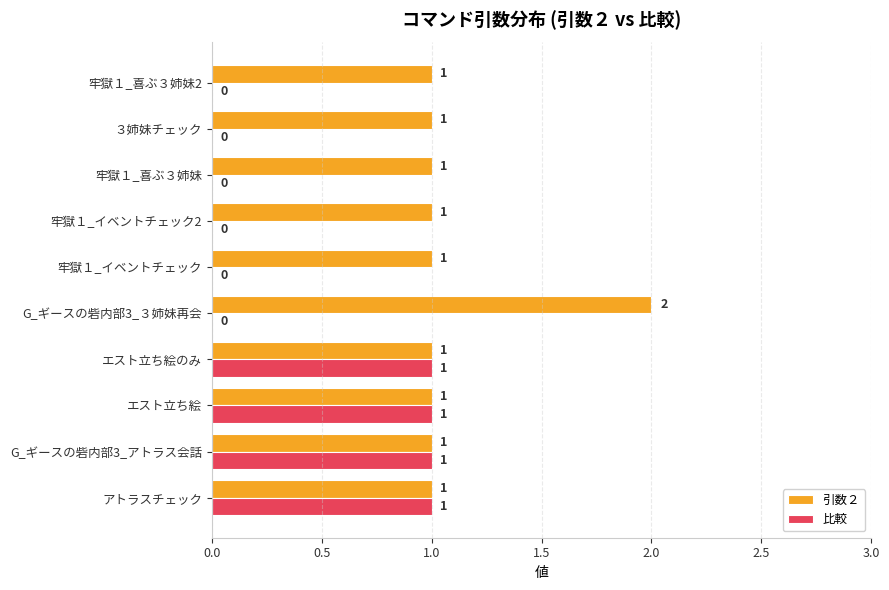

Which category has the highest value in the 引数２ series?

G_ギースの砦内部3_３姉妹再会